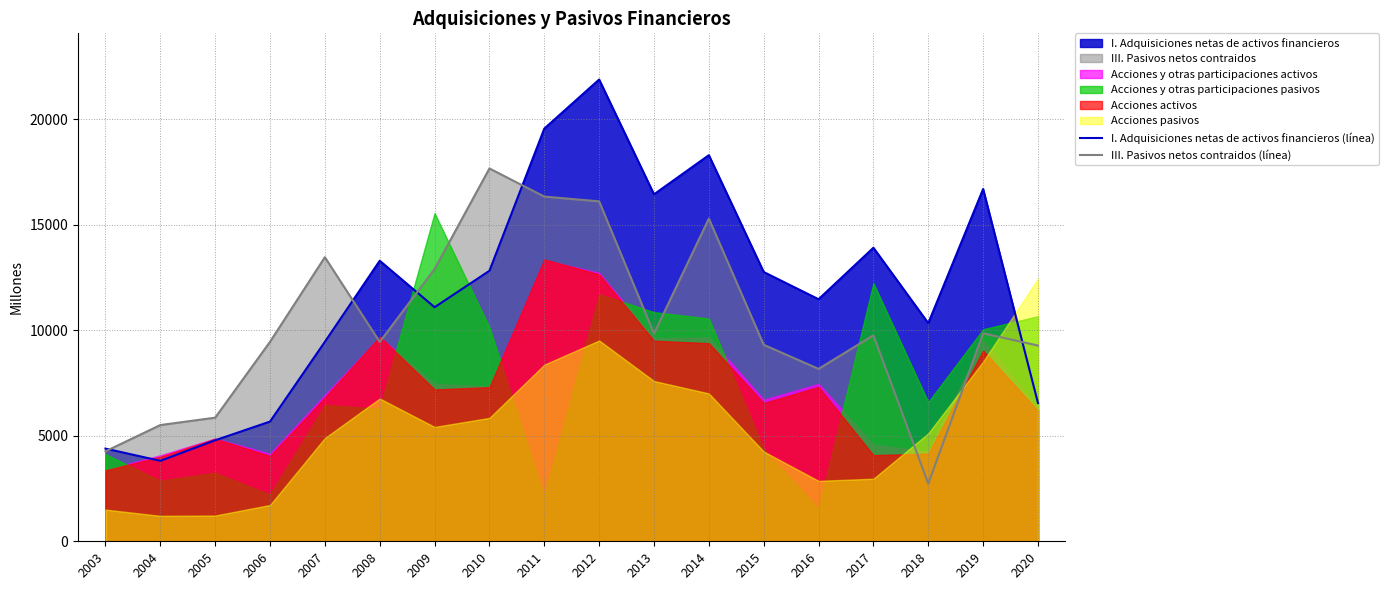

At which label does I. Adquisiciones netas de activos financieros (línea) reach its minimum?

2004